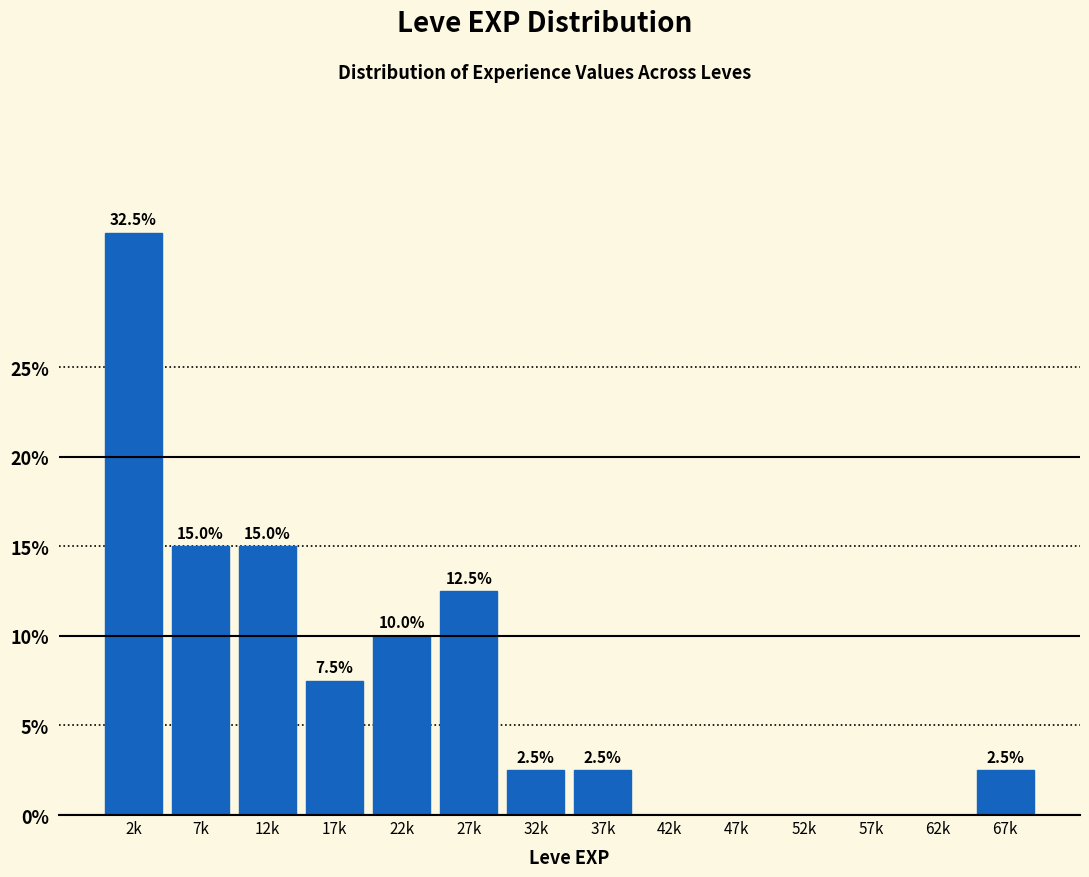

Reading left to right, what are all the values shown in this chart?

2k=32.5	7k=15.0	12k=15.0	17k=7.5	22k=10.0	27k=12.5	32k=2.5	37k=2.5	42k=0.0	47k=0.0	52k=0.0	57k=0.0	62k=0.0	67k=2.5